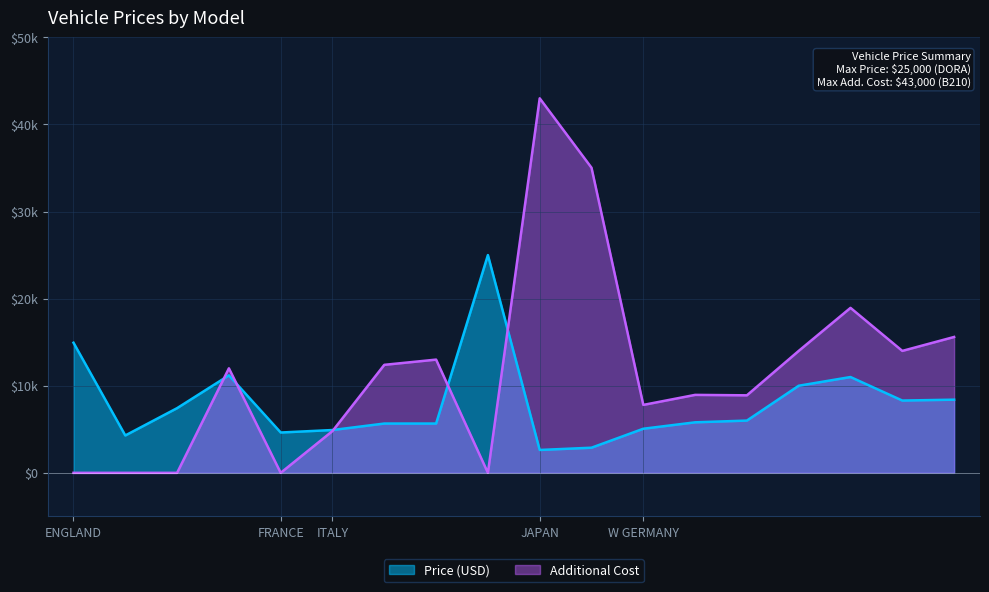

The value of Additional Cost at 2000 GT VELOCE is 12400. True or false?

True